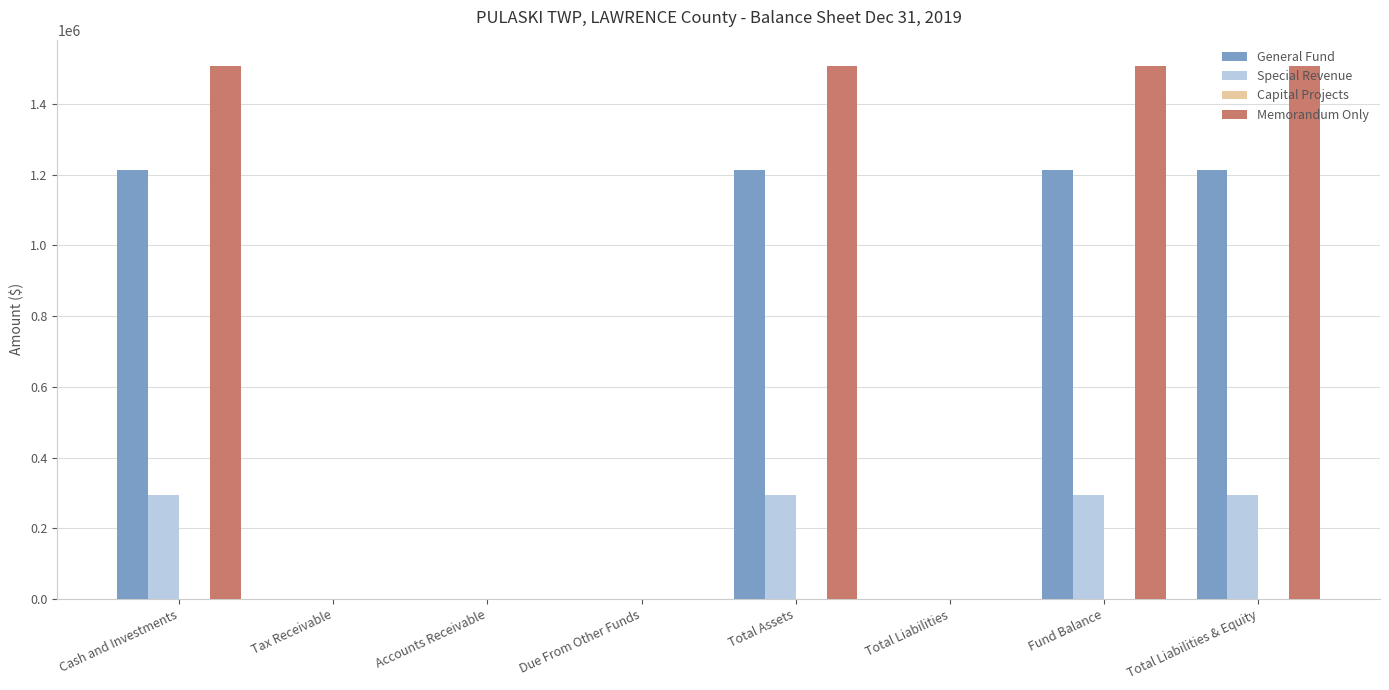

Count the number of data series in this chart.

3